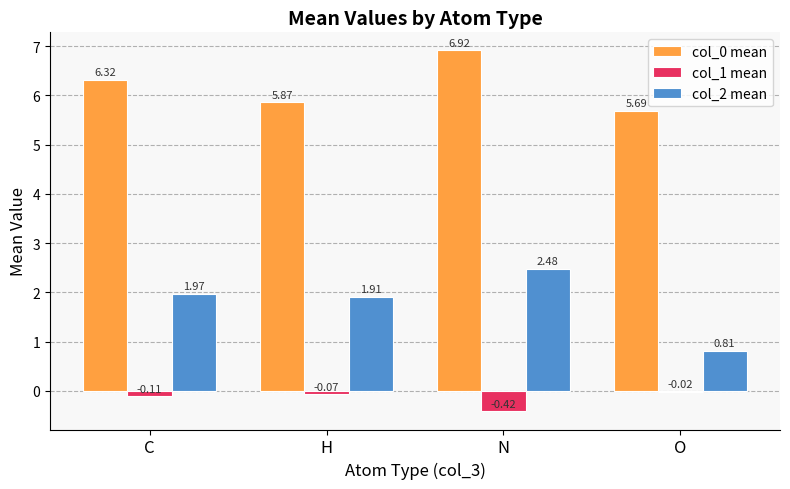

At which category does the chart reach its peak across all series?

N